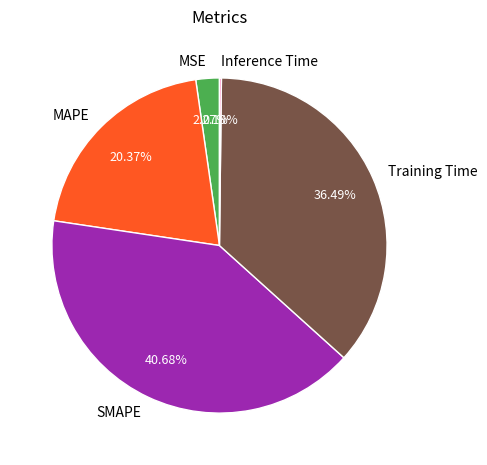

Which category has the biggest portion of the pie?

SMAPE